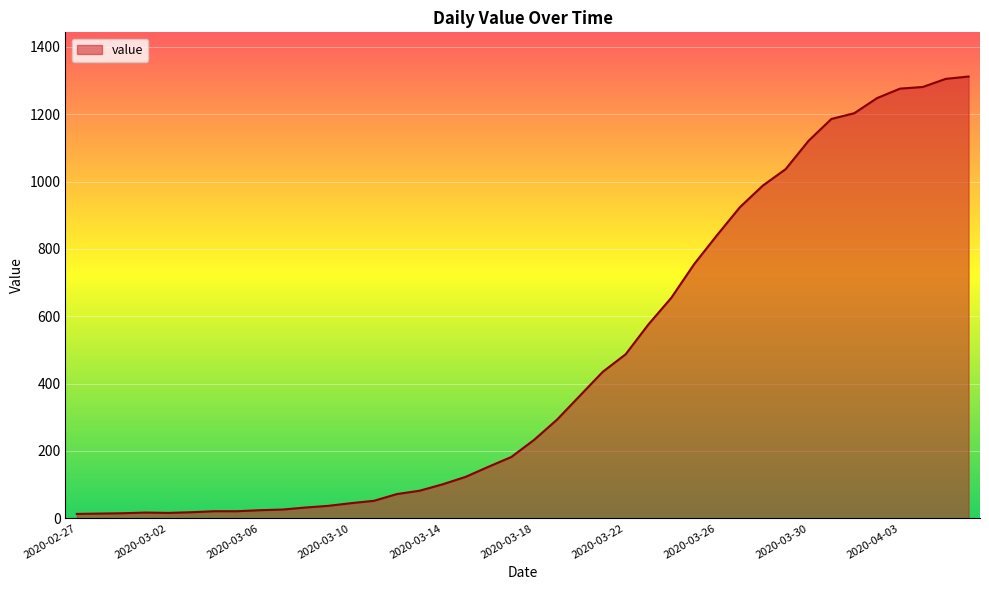

What is the maximum value shown in the chart?

1312